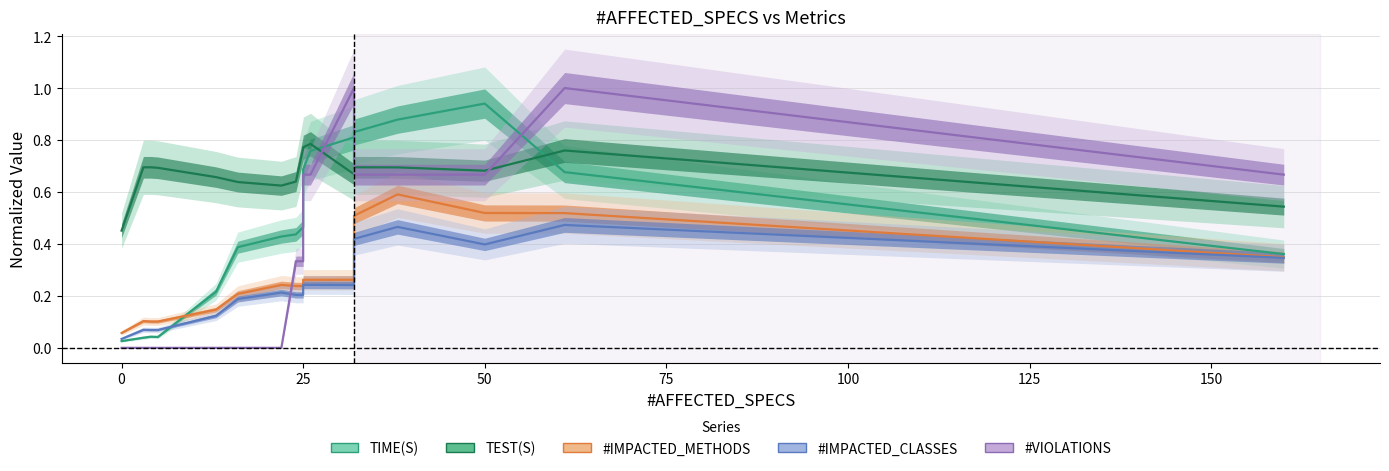

Reading left to right, extract all data points from this chart.

TIME(S): 0.0	0.0	0.0	0.0	0.2	0.4	0.4	0.4	0.5	0.7	0.8	0.8	0.8	0.8	0.9	0.9	0.7	0.4
TEST(S): 0.5	0.7	0.7	0.7	0.7	0.6	0.6	0.6	0.8	0.8	0.8	0.7	0.7	0.7	0.7	0.7	0.8	0.5
#IMPACTED_METHODS: 0.1	0.1	0.1	0.1	0.1	0.2	0.2	0.2	0.2	0.3	0.3	0.3	0.3	0.5	0.6	0.5	0.5	0.3
#IMPACTED_CLASSES: 0.0	0.1	0.1	0.1	0.1	0.2	0.2	0.2	0.2	0.2	0.2	0.2	0.2	0.4	0.5	0.4	0.5	0.3
#VIOLATIONS: 0.0	0.0	0.0	0.0	0.0	0.0	0.0	0.3	0.3	0.7	0.7	1.0	1.0	0.7	0.7	0.7	1.0	0.7